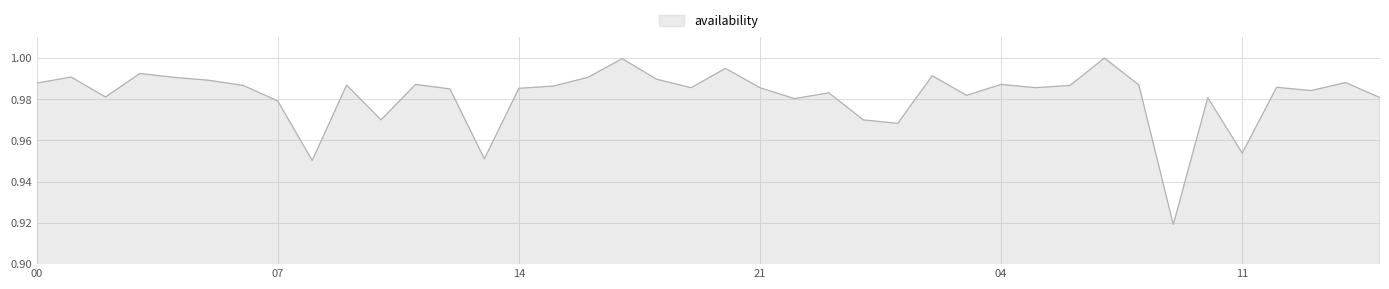

Is this an area chart (filled region under the line)?

Yes